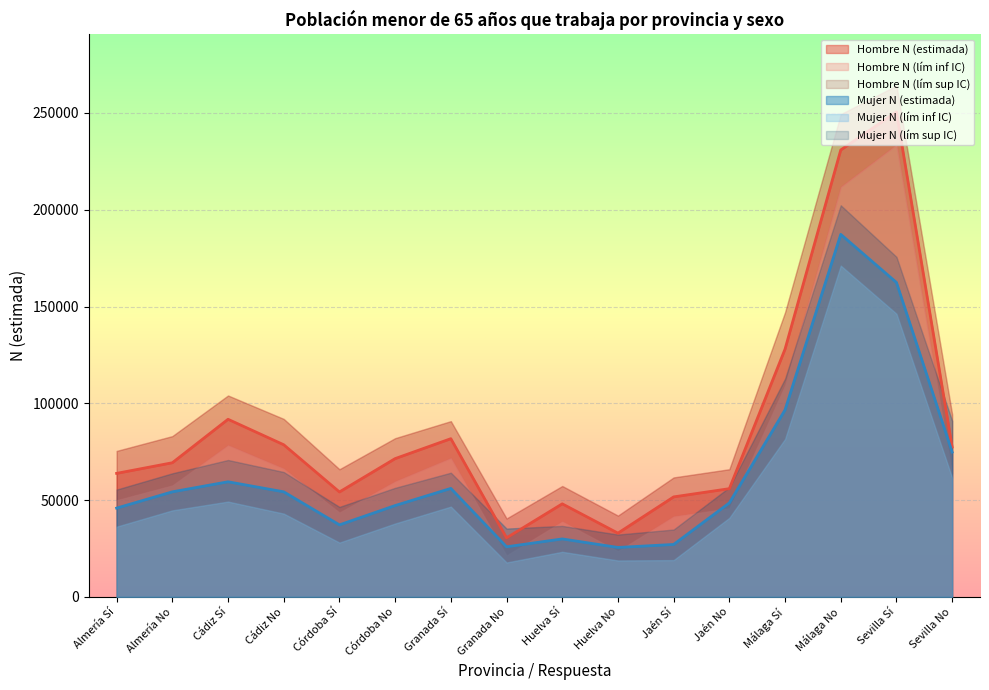

How many intersections are there between Mujer N (lím sup IC) and Hombre N (estimada)?

5